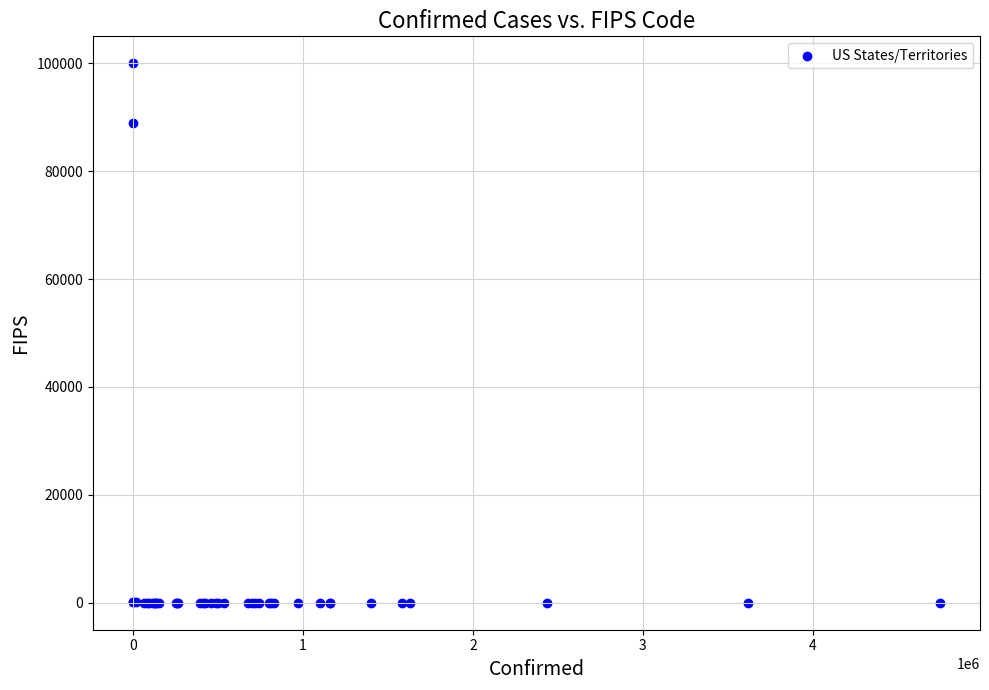

What Y value in the scatter plot is closest to 50000?

88888